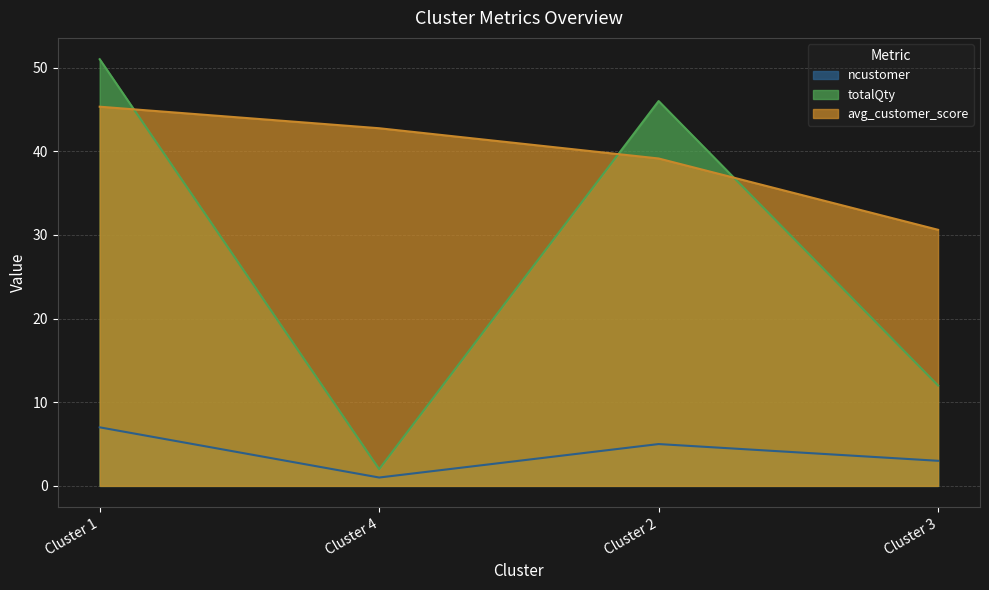

How many categories are shown in the chart?

4